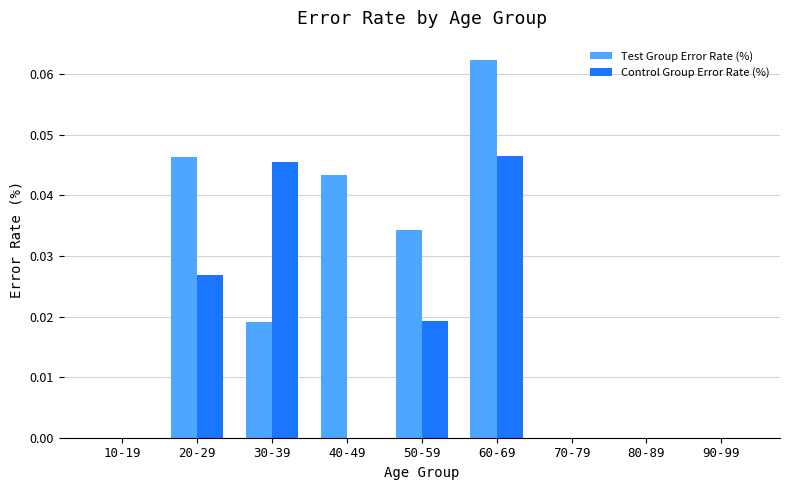

What are all the series names shown in the legend?

Test Group Error Rate (%), Control Group Error Rate (%)